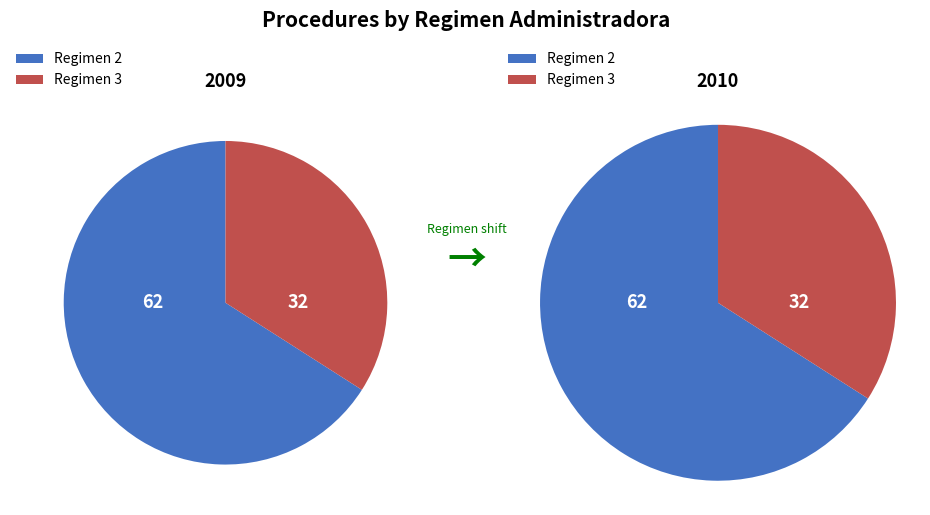

The 3 slice represents 46% of the pie. True or false?

False